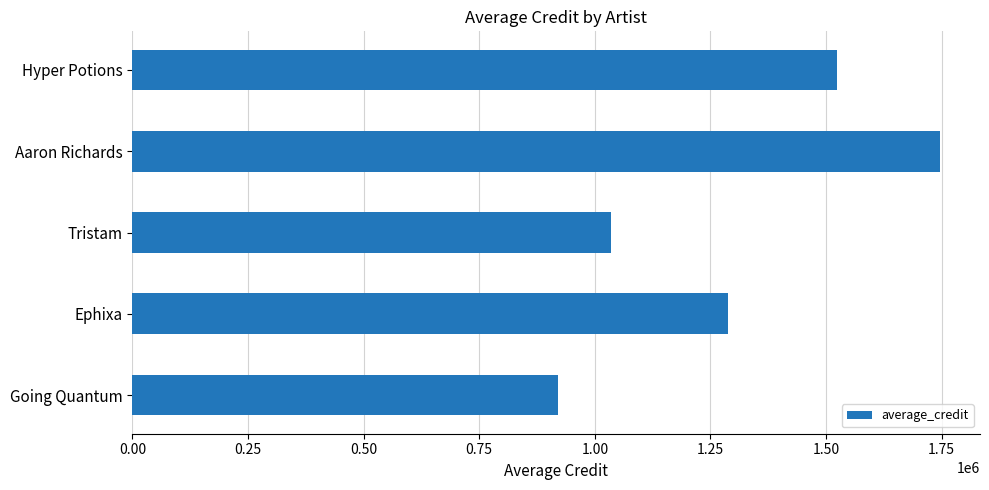

How many bars are there in total?

5